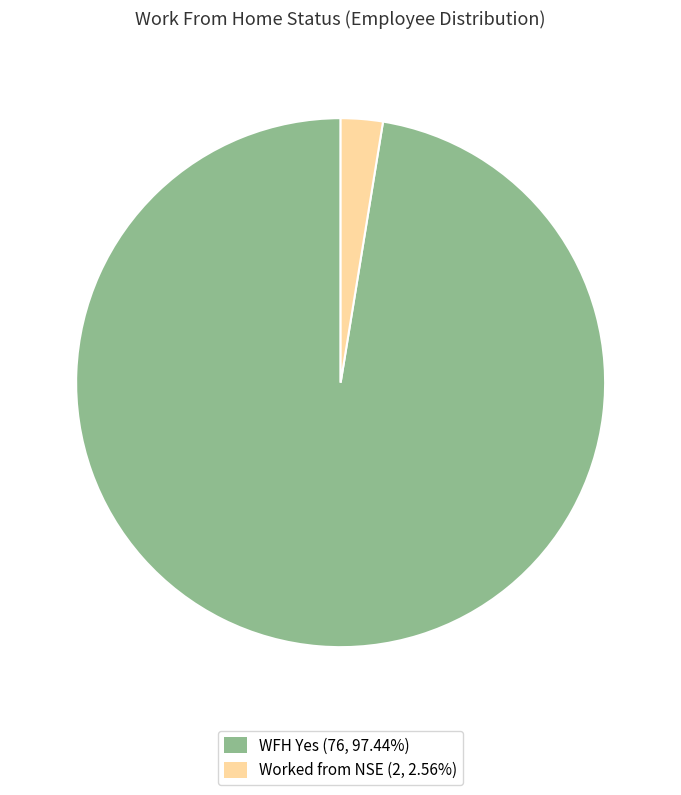

Is there a majority slice in this chart?

Yes